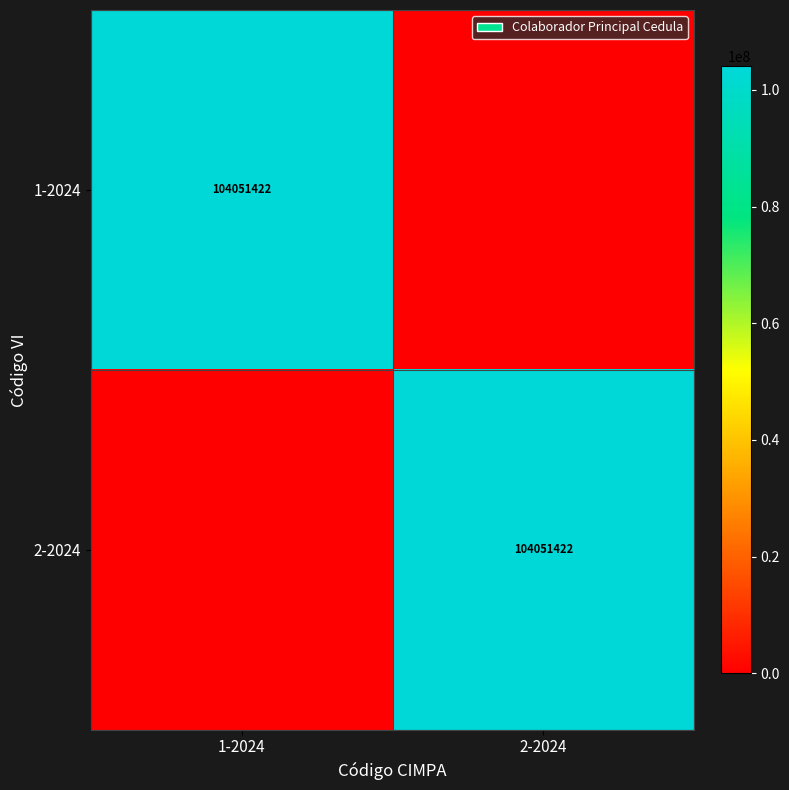

Is it true that 2-2024 equals 155560347 at 2-2024?

False